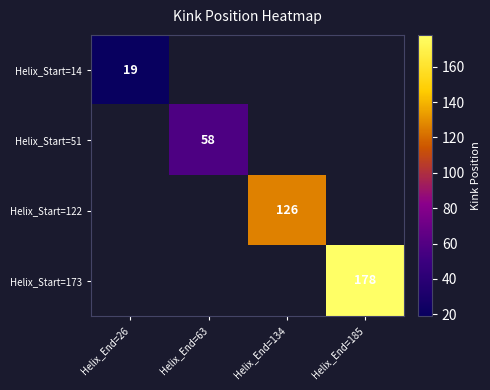

Is it true that Helix_Start=51 equals 15 at Helix_End=63?

False